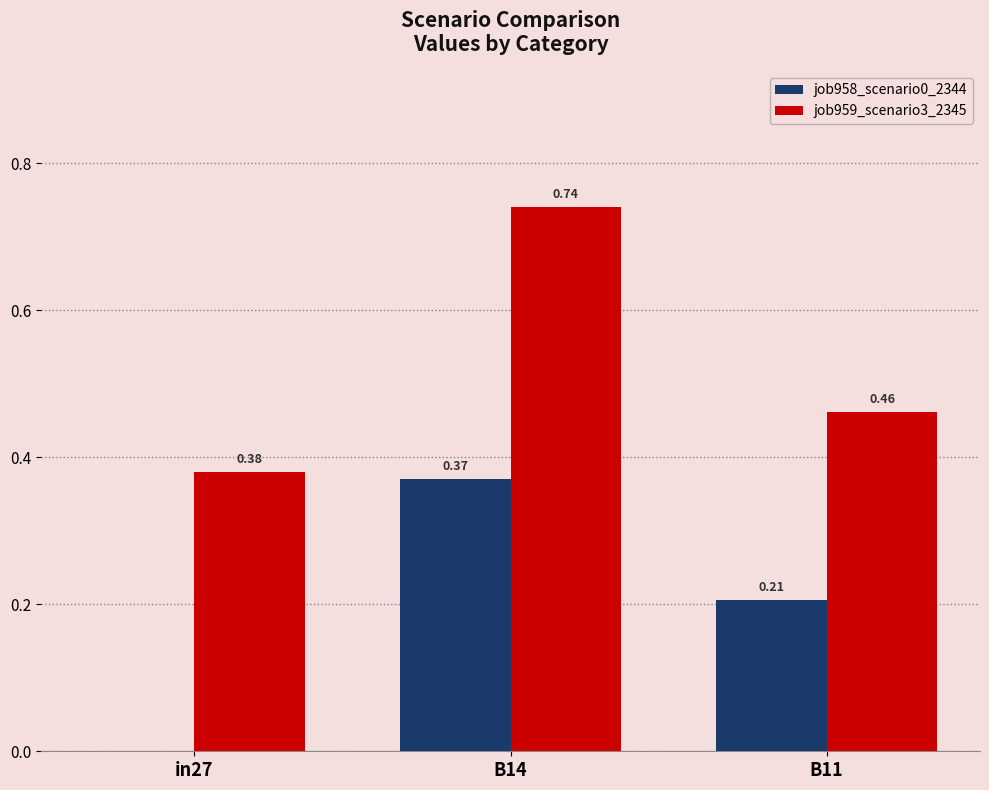

What is the sum of the job959_scenario3_2345 values at B14 and B11?

1.2